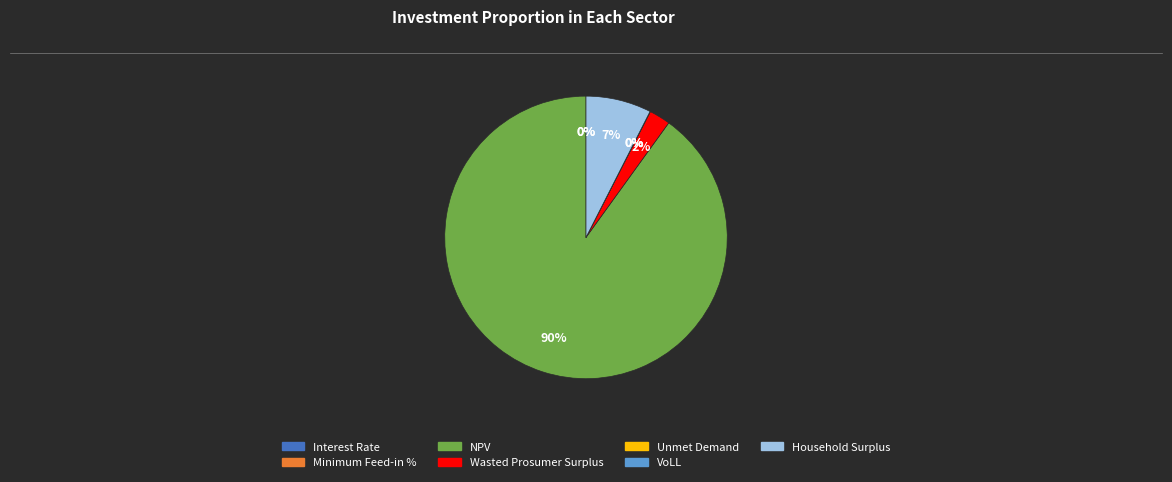

Is NPV the majority of the pie?

Yes